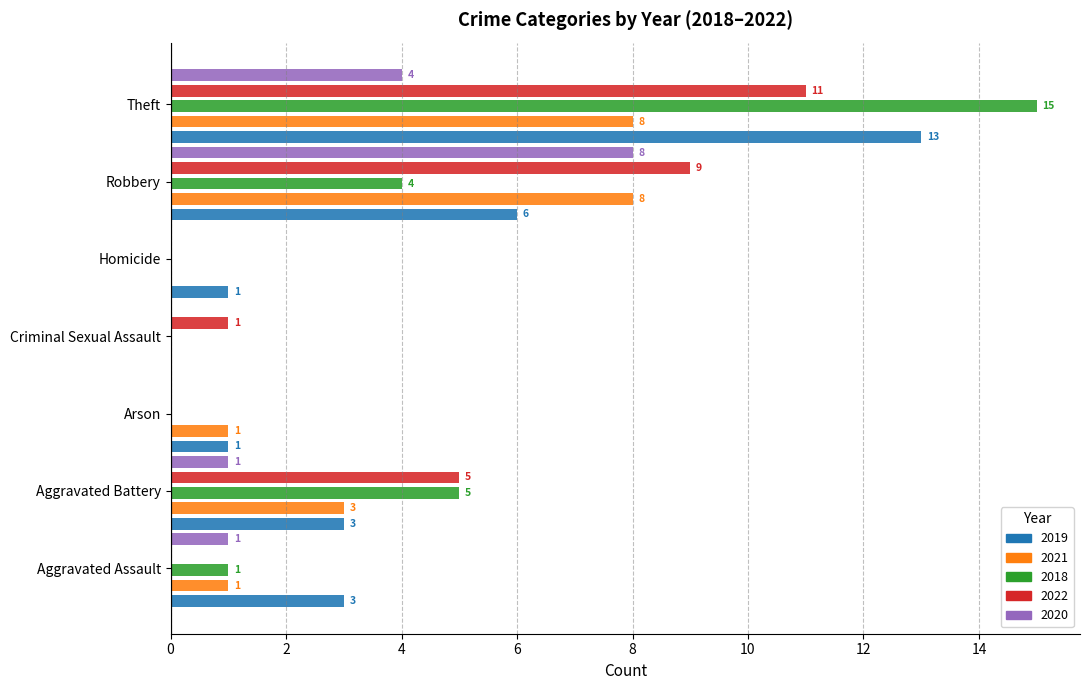

Where is 2019 nearest to the value 6?

Robbery